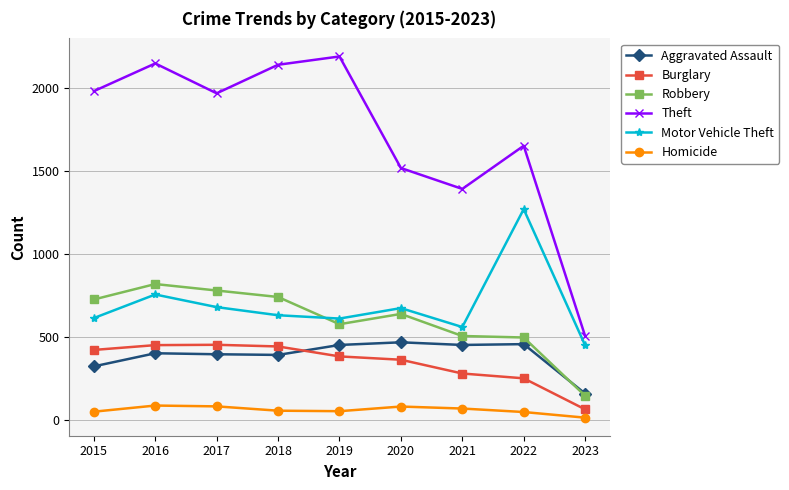

True or false: Burglary has more than 0 points higher than both neighbors.

True